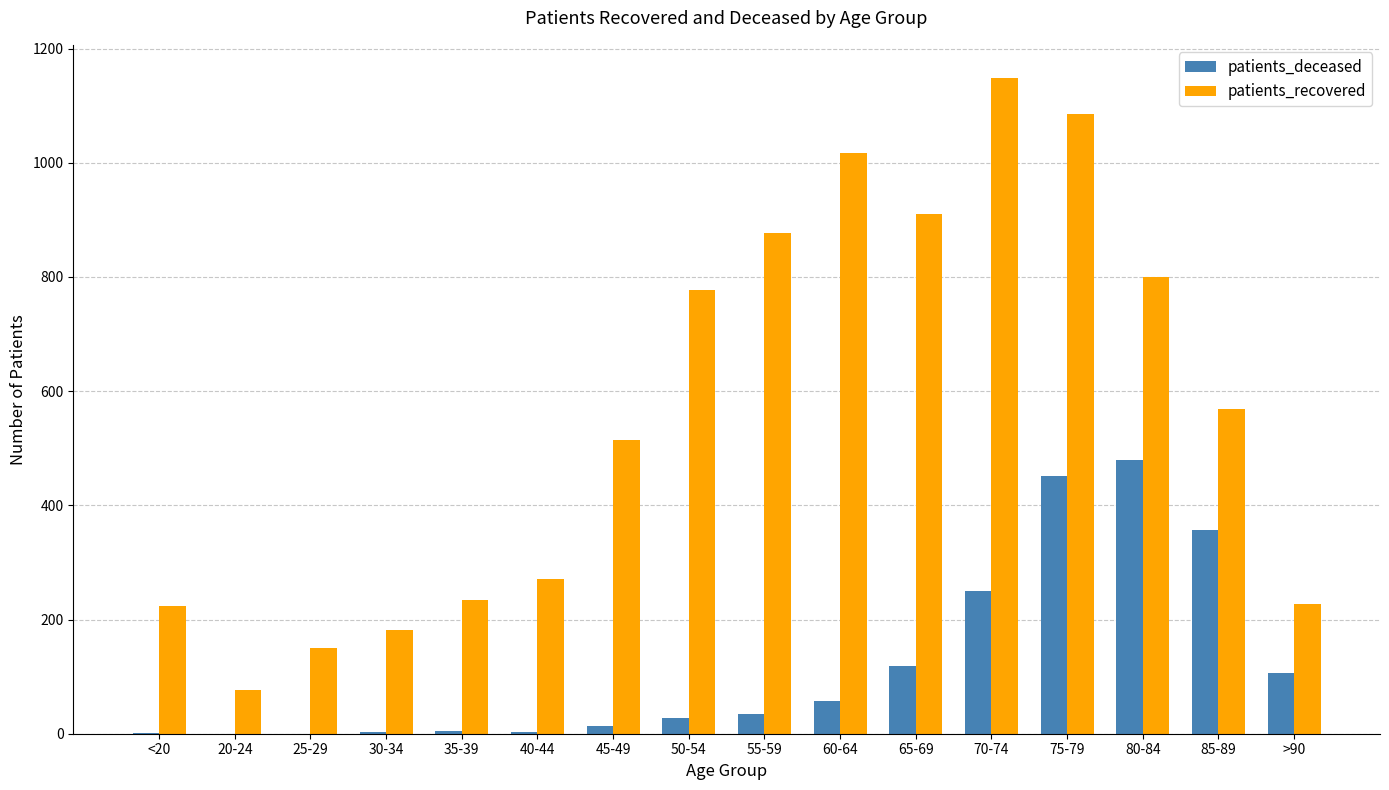

At which category does the chart reach its peak across all series?

70-74